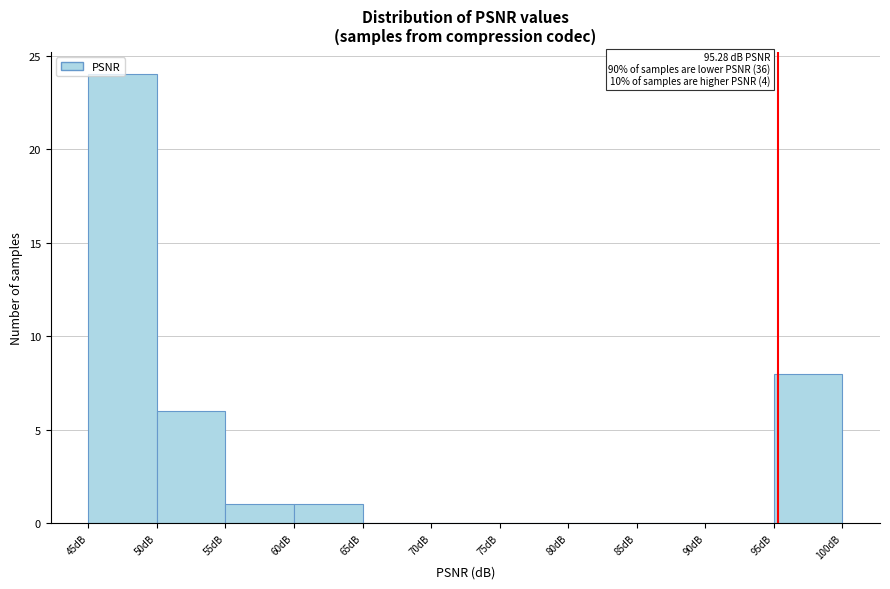

Over which range of the x-axis is the bar tallest?

45 to 50